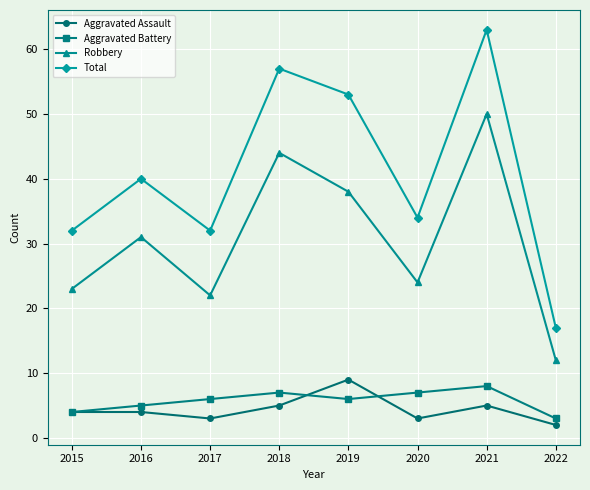

What is the difference between the second highest and second lowest values in the Robbery series?

22